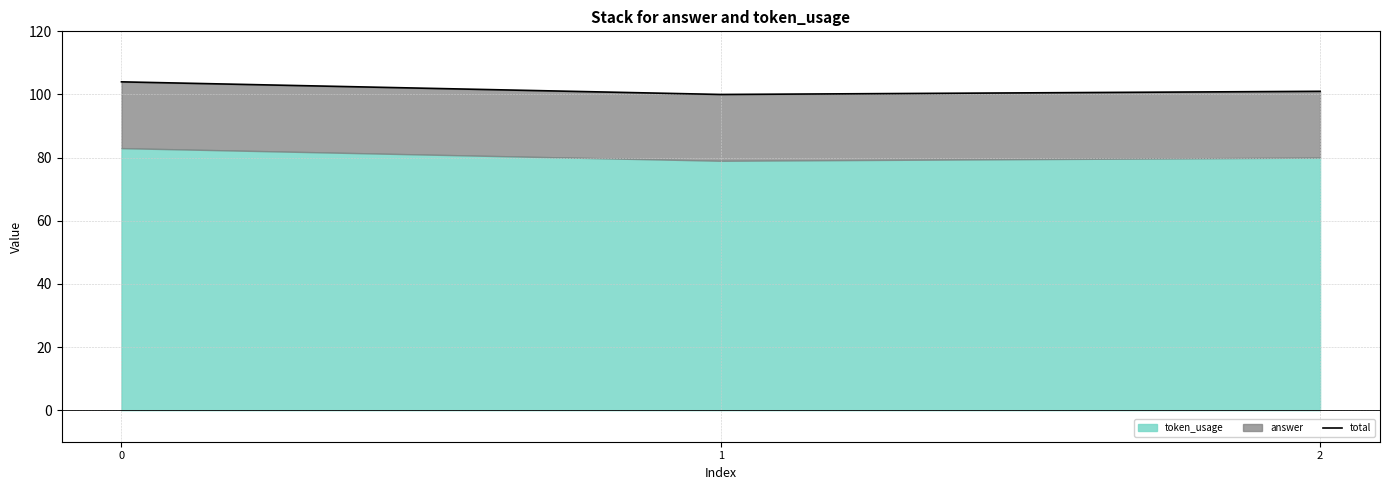

List the labels in order of value, smallest first.

1, 2, 0